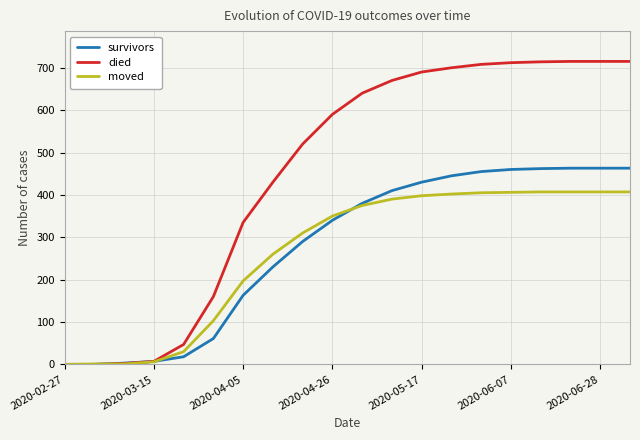

Which series has the widest spread of values?

died